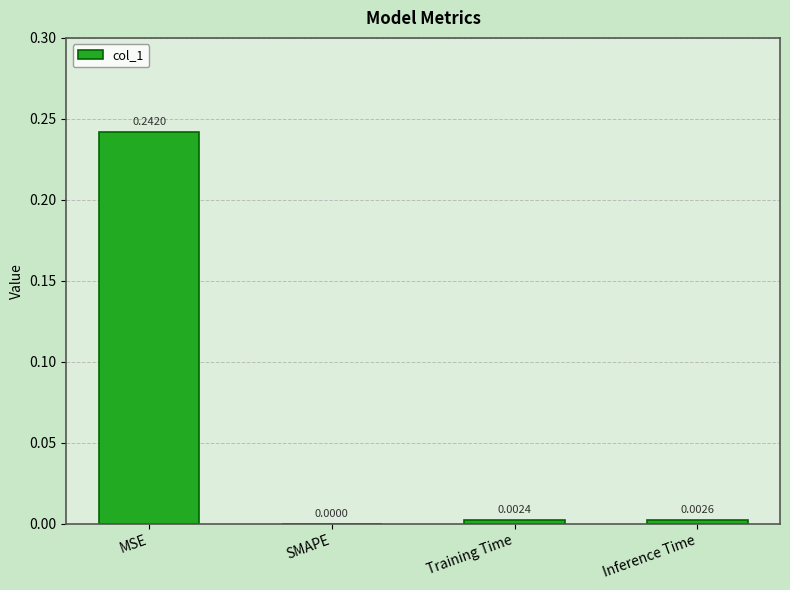

How many values are above zero?

3